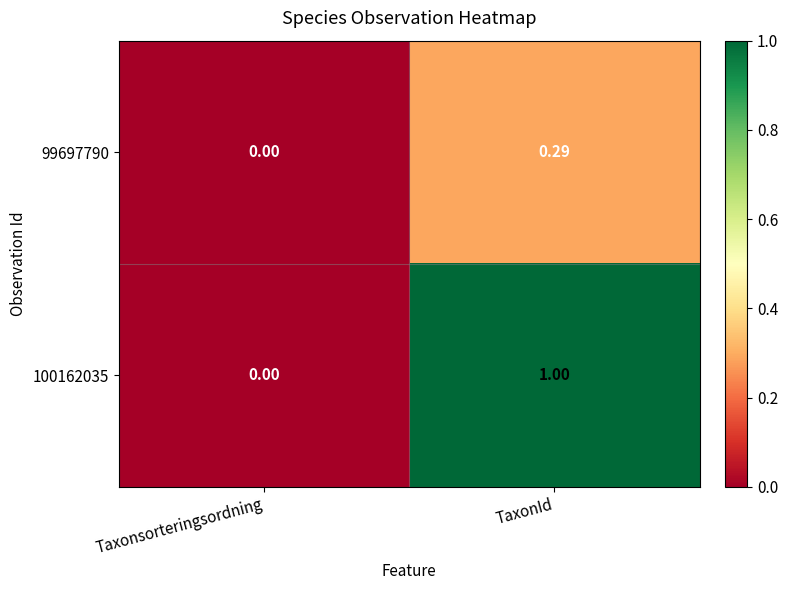

List the labels in order of 99697790 value, largest first.

TaxonId, Taxonsorteringsordning